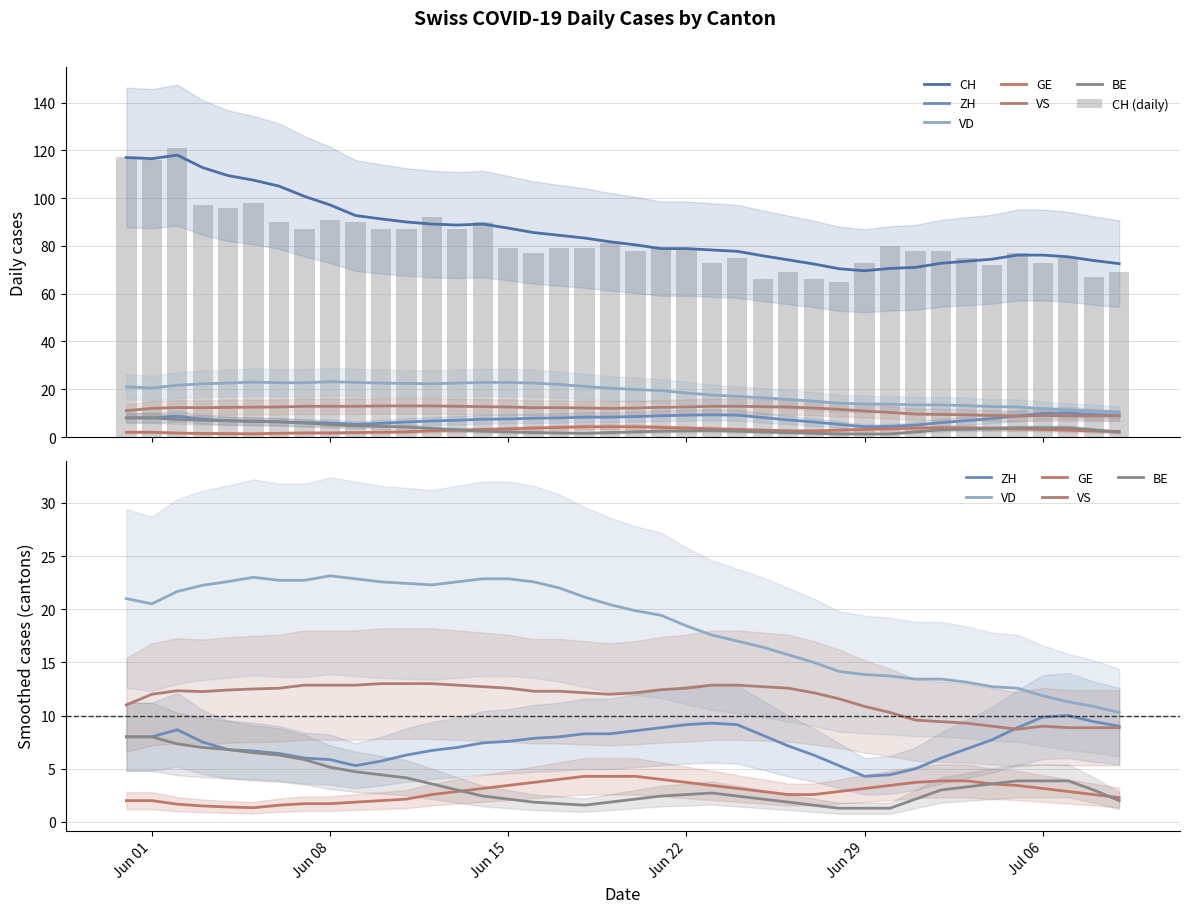

How many categories are shown in the chart?

40